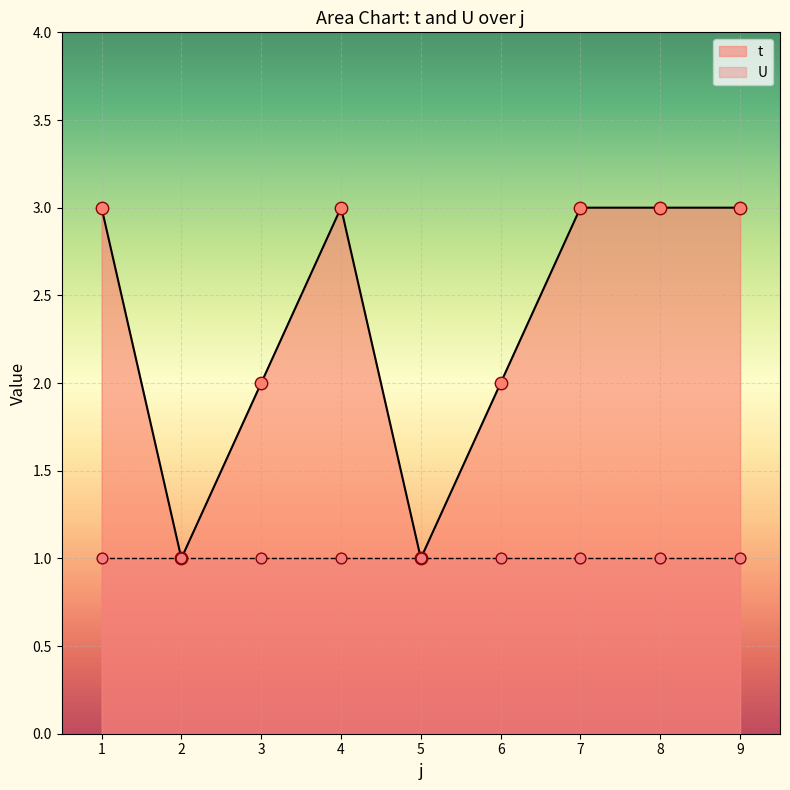

What is the change in value from 3 to 4?

+1